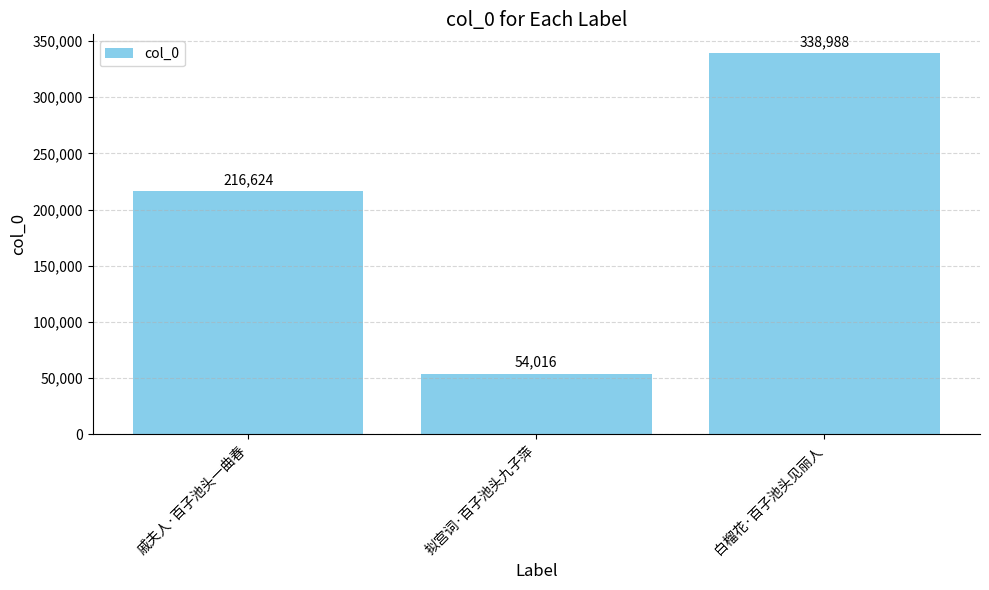

How many values are between 54016 and 338988?

3